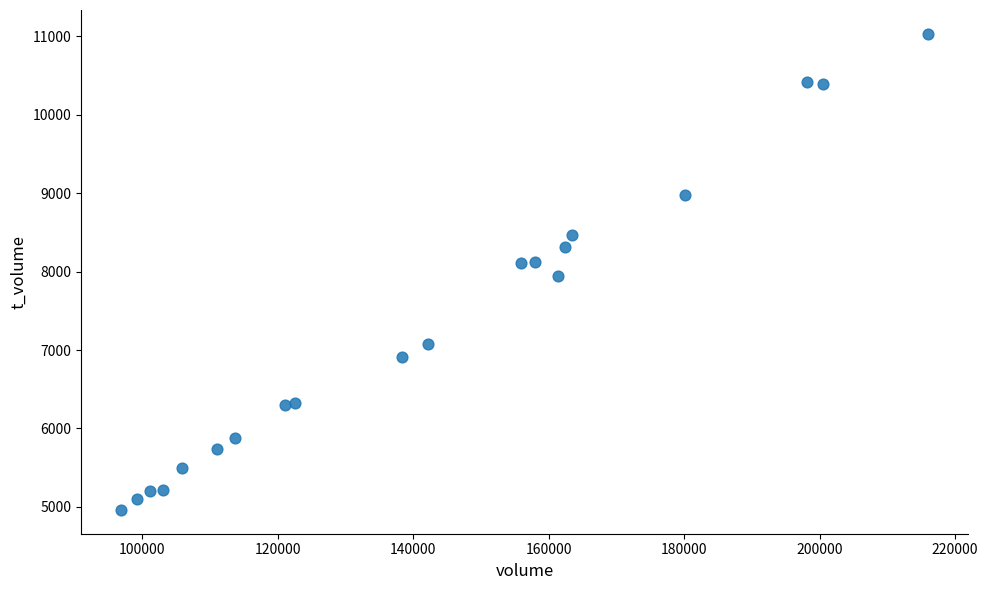

What is the range of Y values (max minus min)?

6071